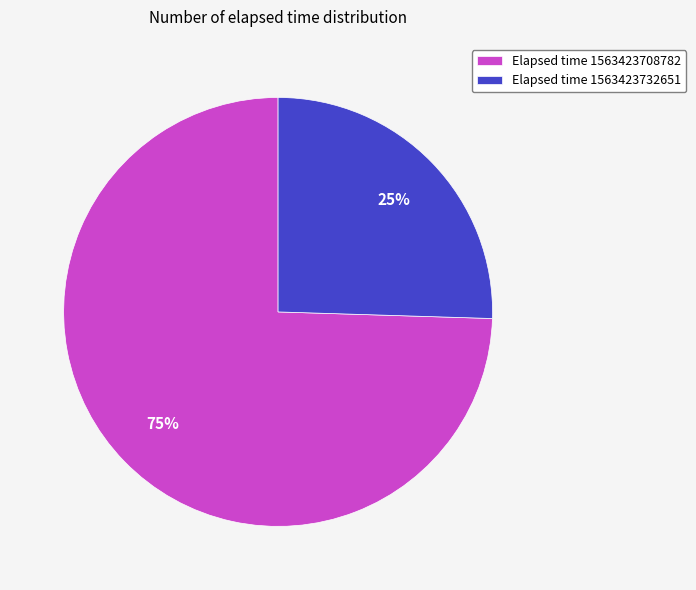

Is there a majority slice in this chart?

Yes